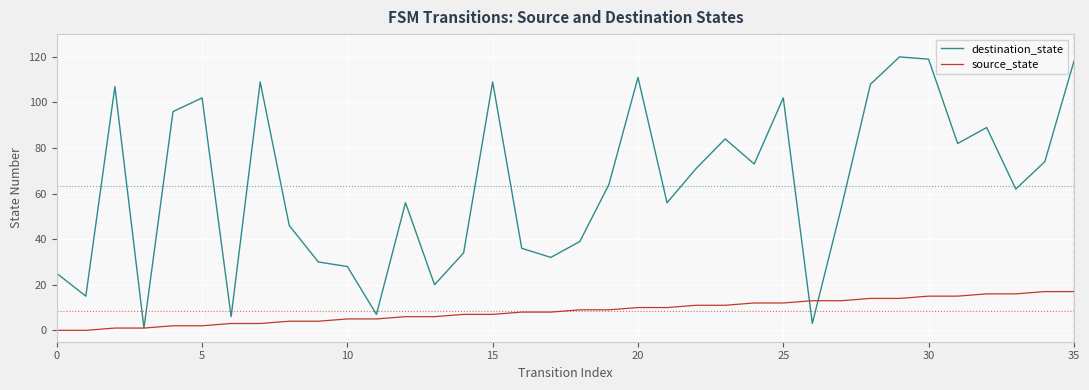

List the series in order of their overall mean, highest first.

destination_state, source_state